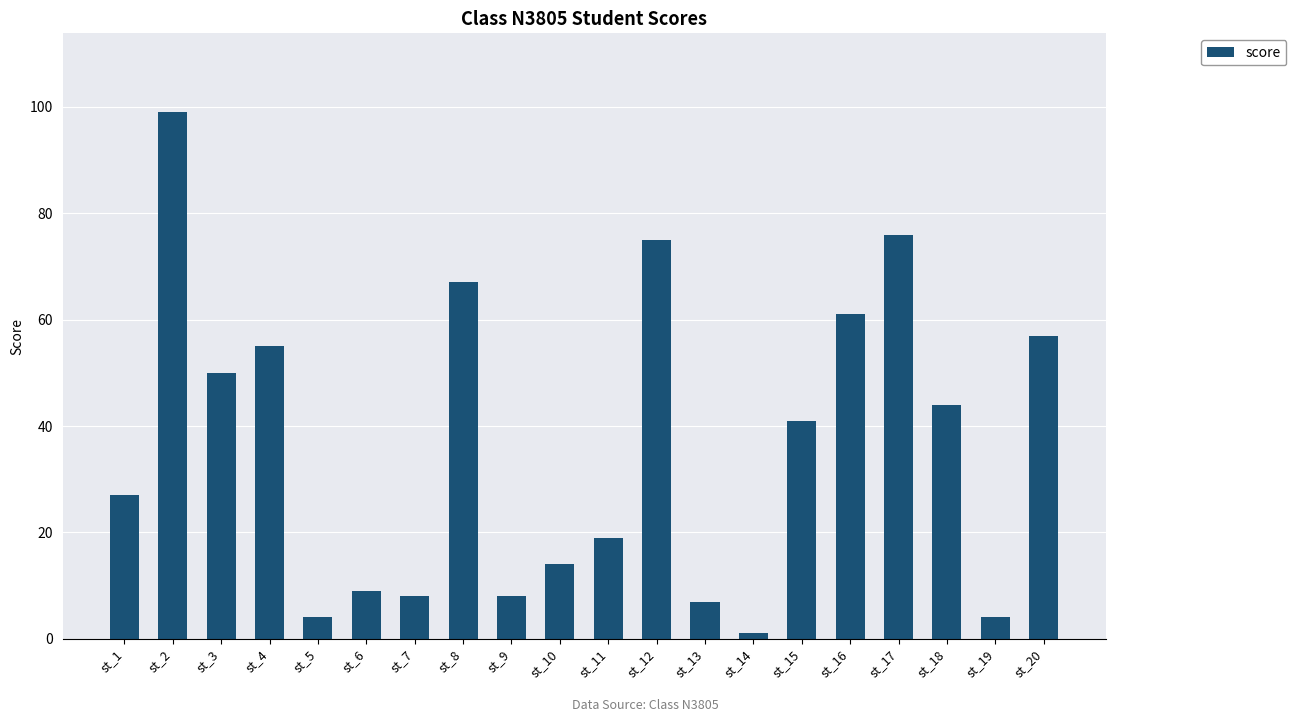

What is the difference between the maximum and second lowest values?

95